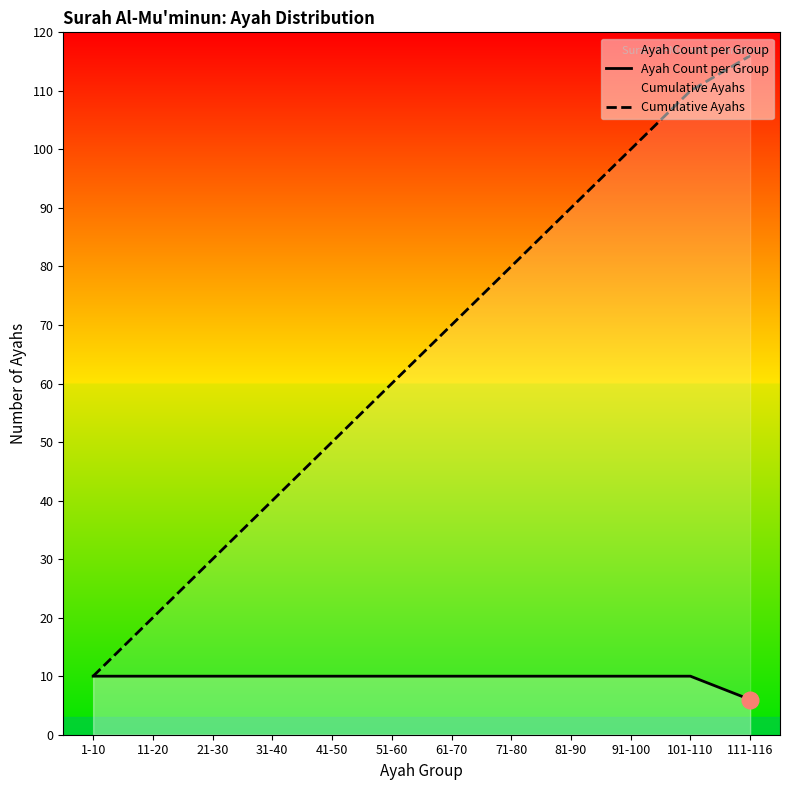

Read the Ayah Count per Group value at 11-20.

10